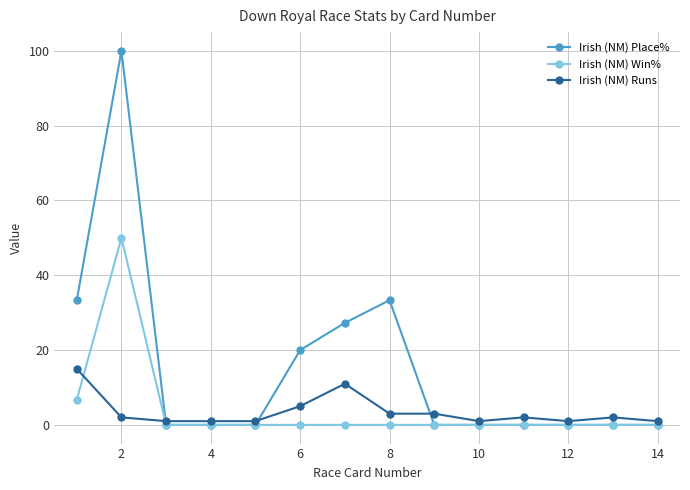

Which series has the largest total across all categories?

Irish (NM) Place%